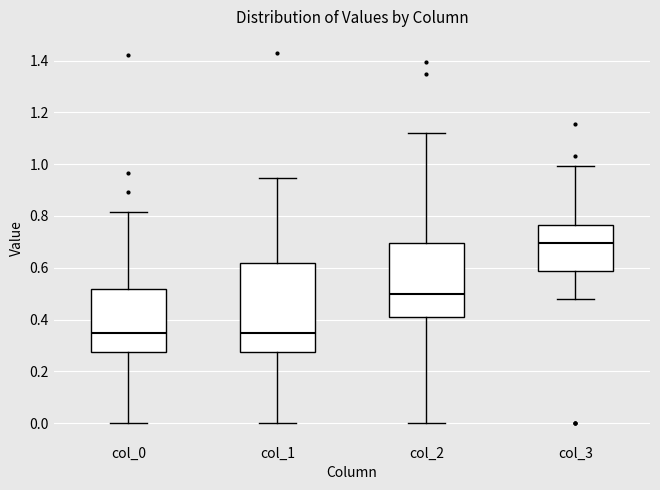

Where does the upper whisker of the box for col_0 end on the y-axis? The values are not printed on the chart, so give them approximately, as read against the axis.

0.82